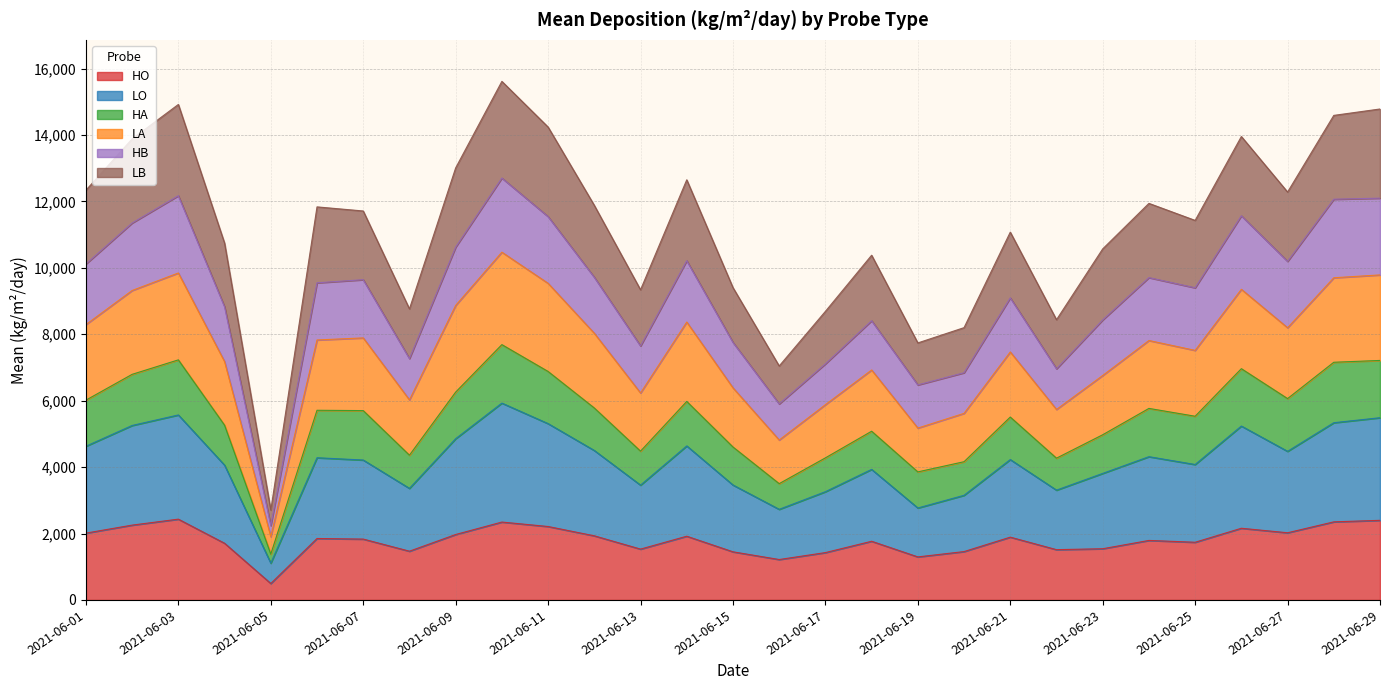

At which category is the sum across all series the highest?

2021-06-10